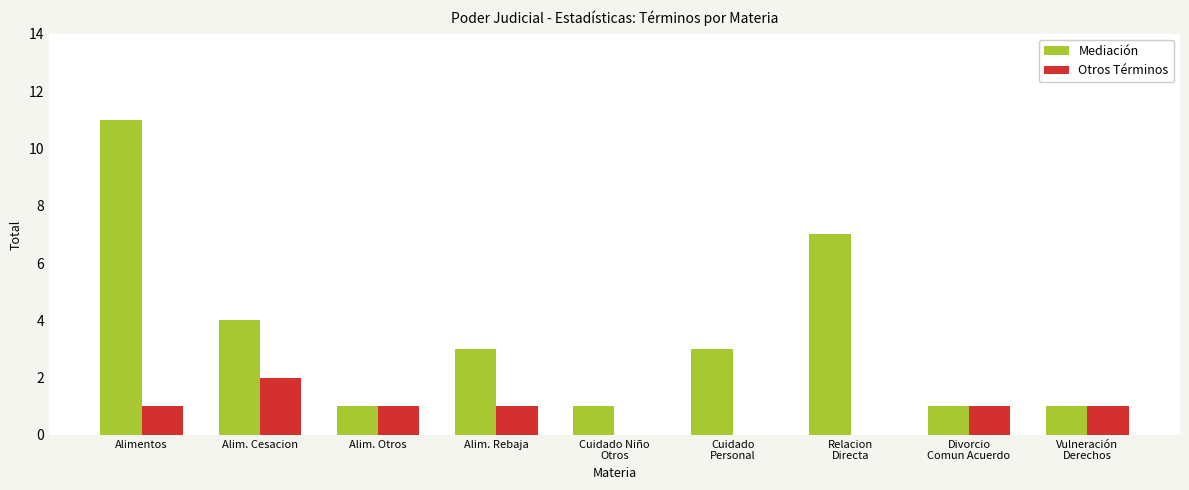

The Otros Términos series shows 1 at Alim. Rebaja. True or false?

True